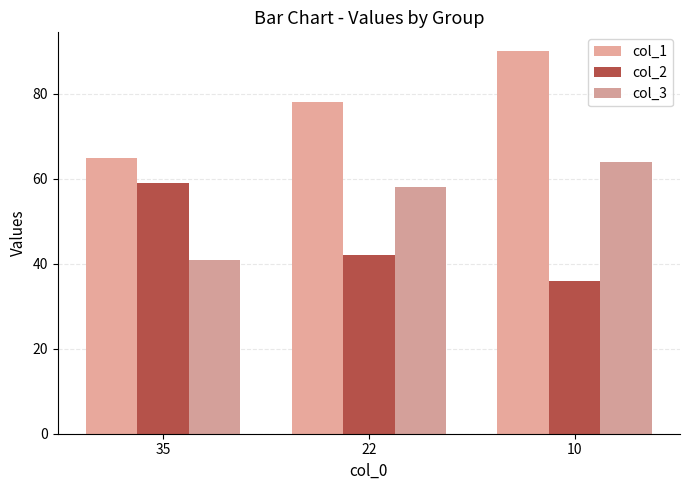

At which label is col_1 closest to 77?

22